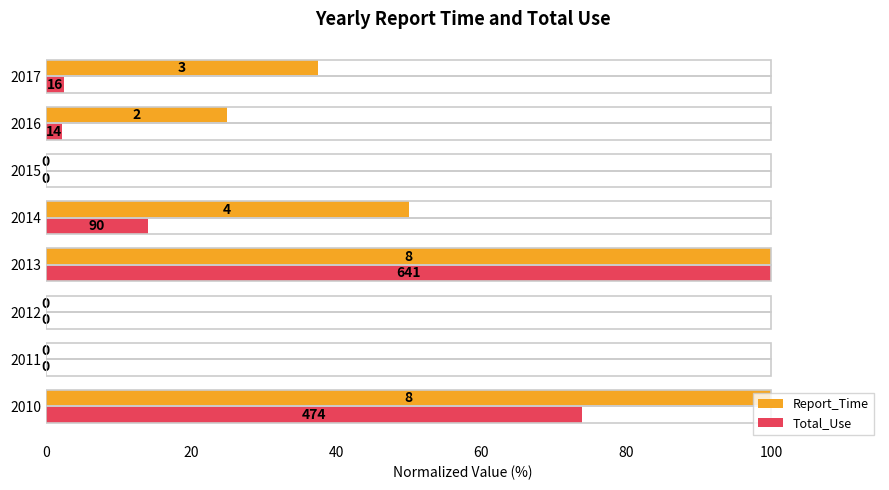

What are all the series names shown in the legend?

Report_Time, Total_Use